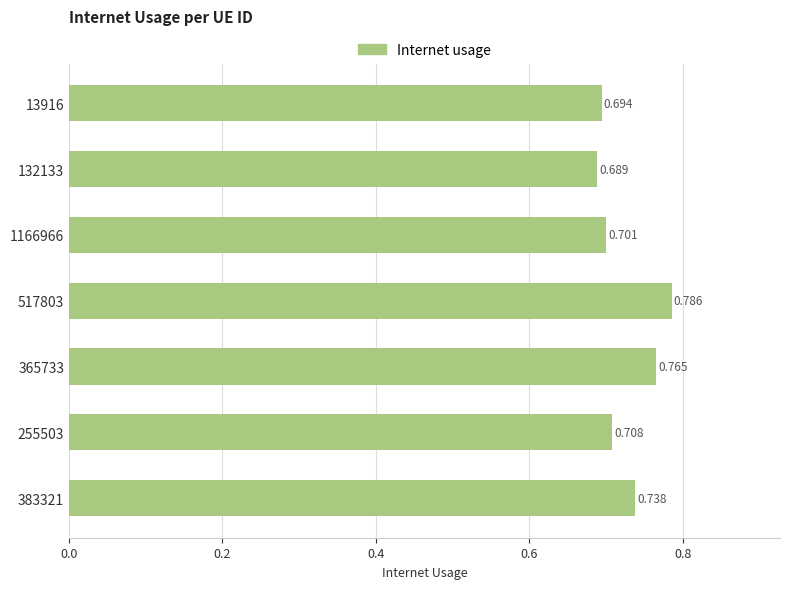

What is the greatest value displayed?

0.8